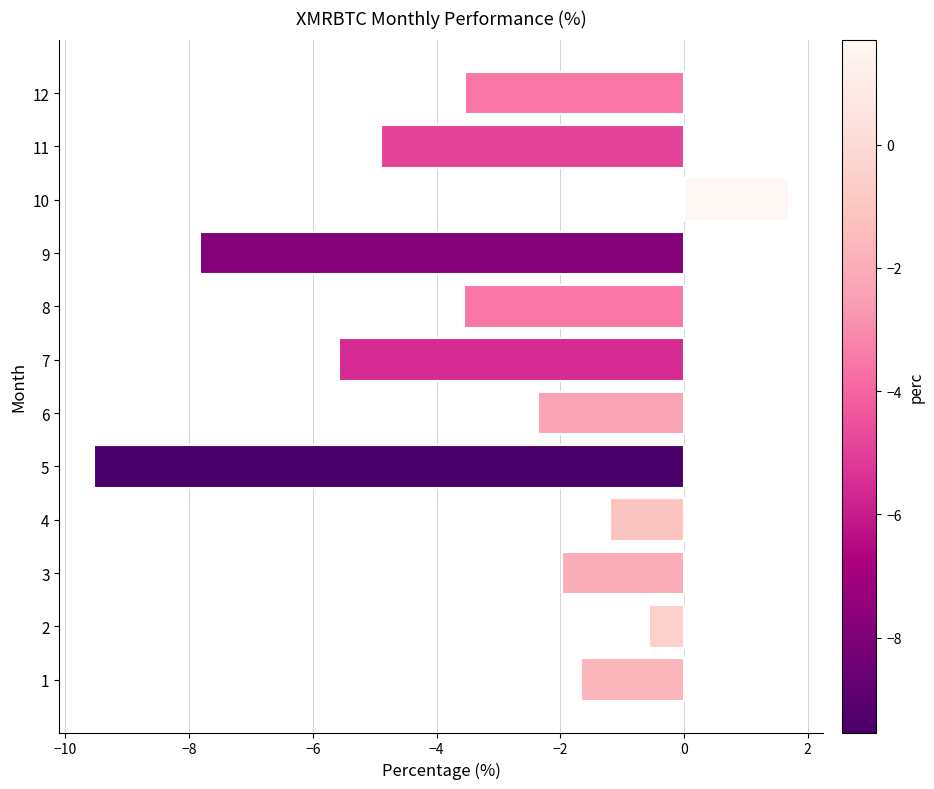

What is the difference between the values at 3 and 9?

5.9